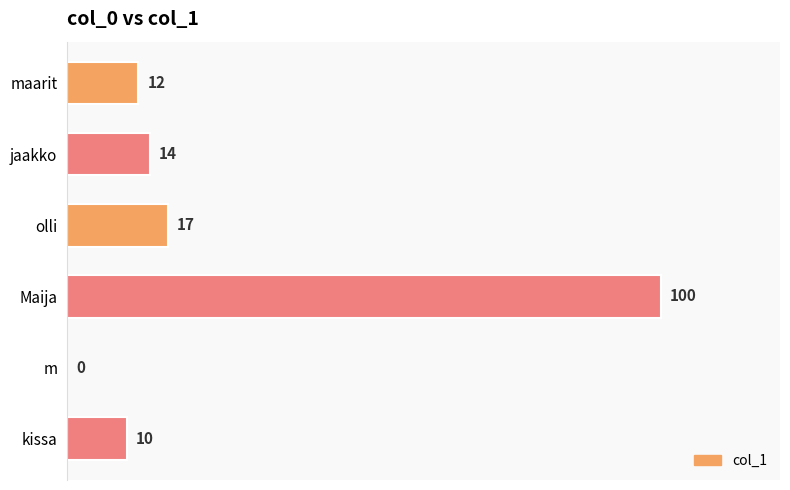

Is it true that the value at kissa is 10?

True